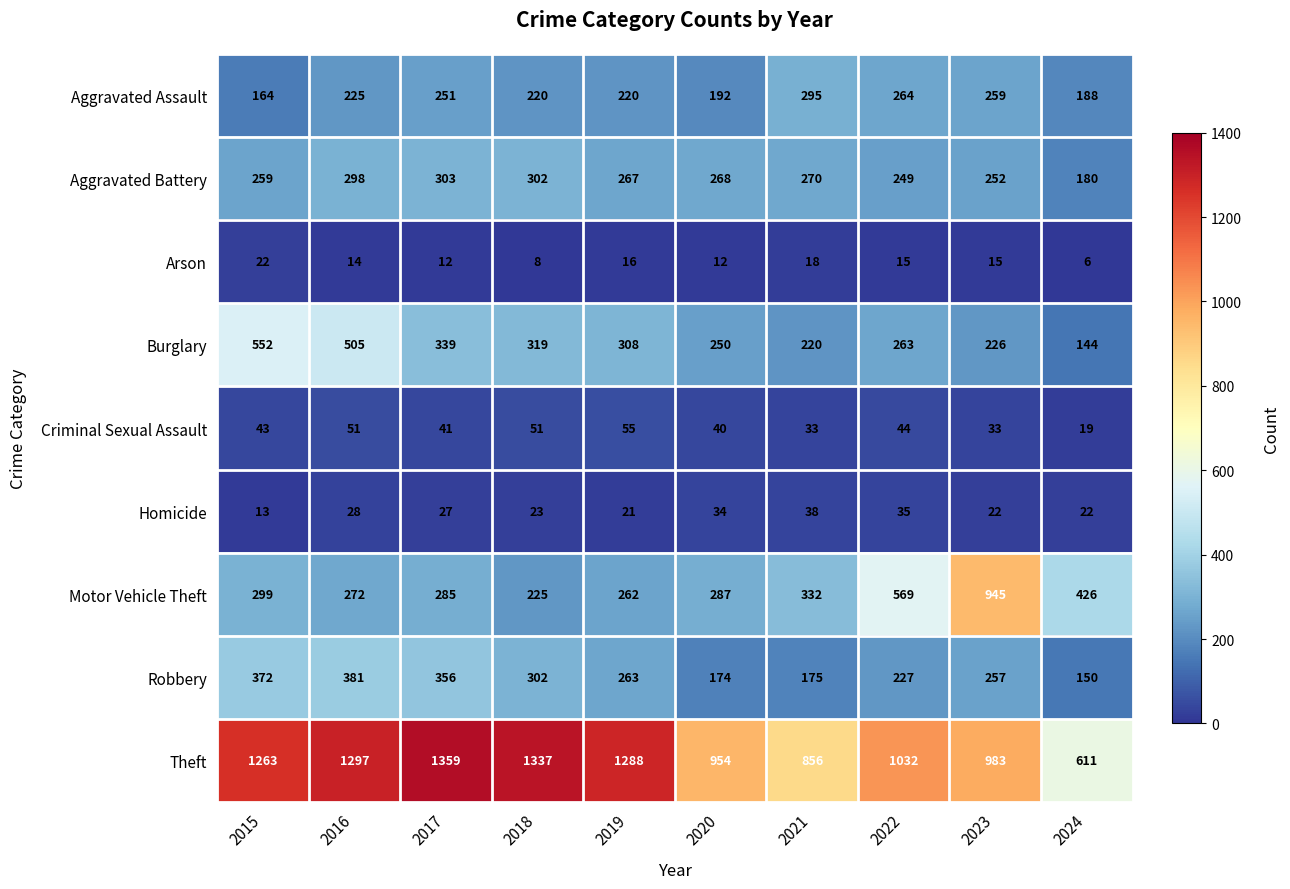

How many categories are shown in the chart?

10